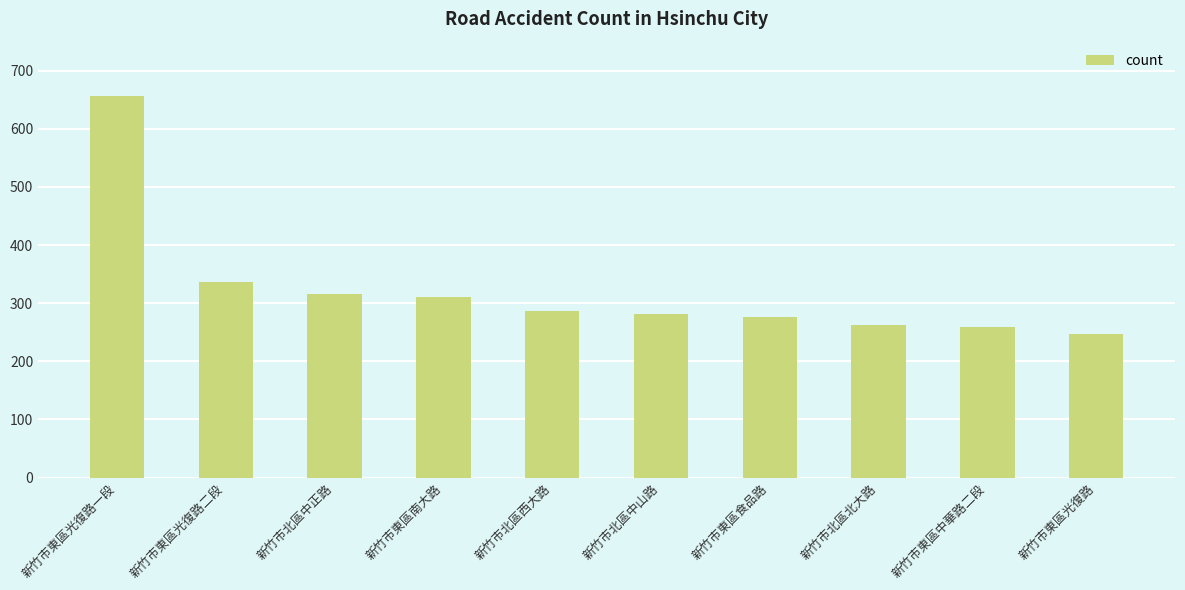

At which label is the value closest to 452?

新竹市東區光復路二段